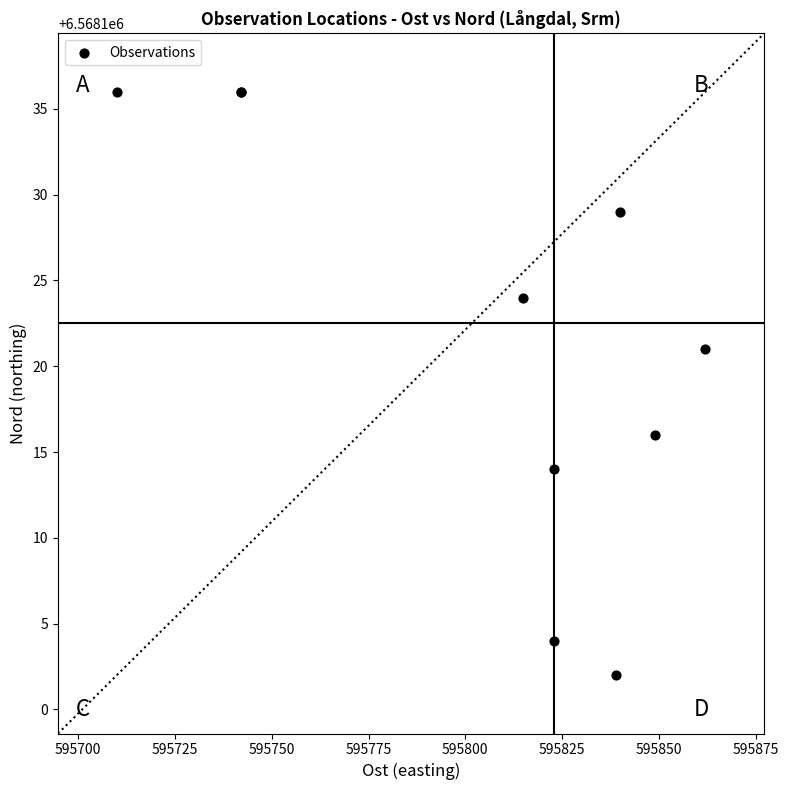

What Y value in the scatter plot is closest to 6568119?

6568121